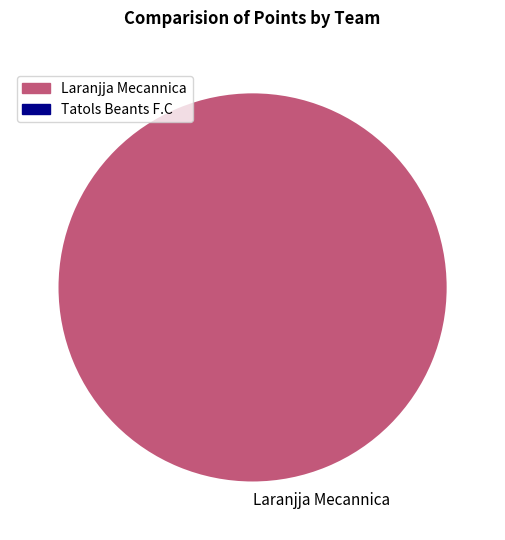

Rank the categories by value from lowest to highest.

Laranjja Mecannica